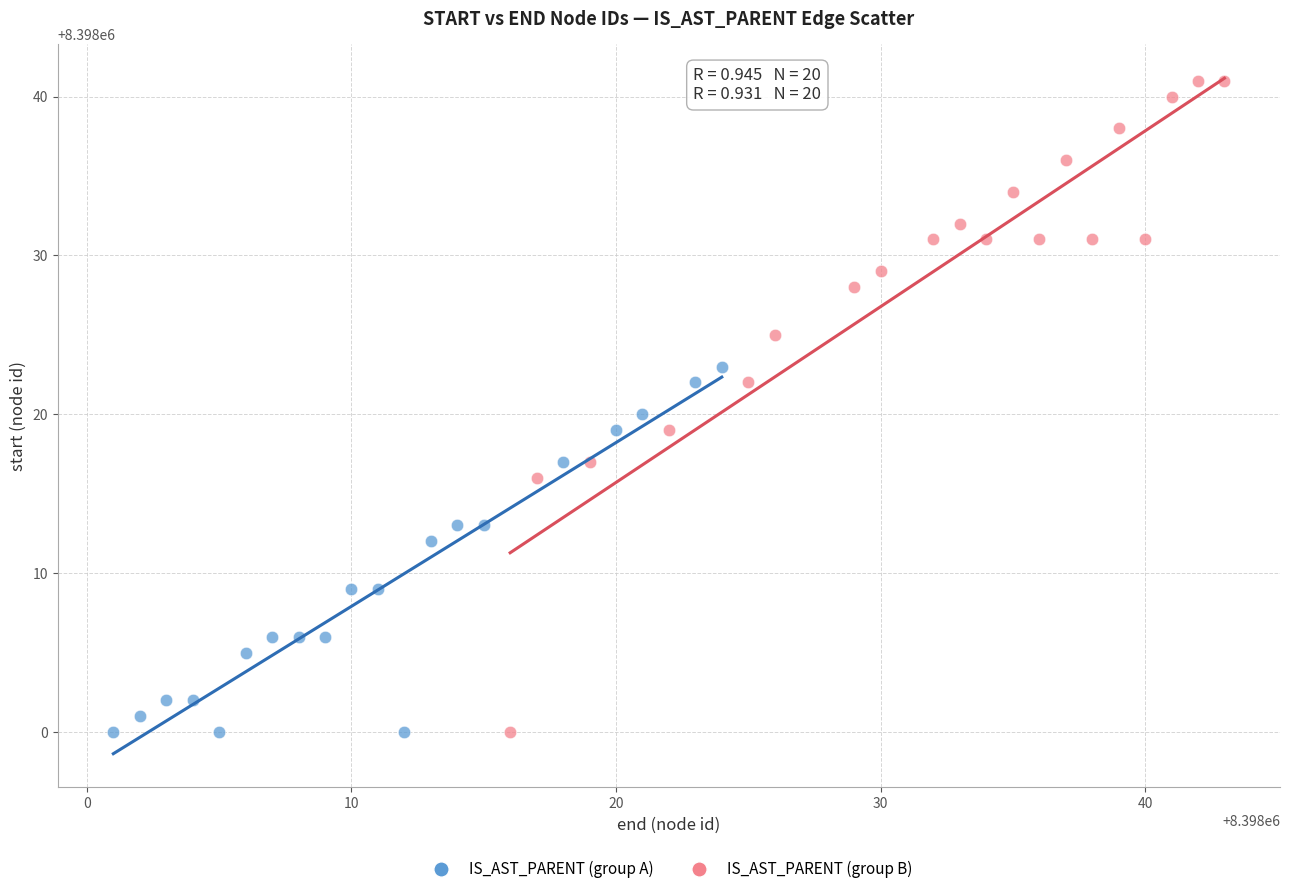

Which series has the largest Y range (max minus min)?

IS_AST_PARENT (group B)